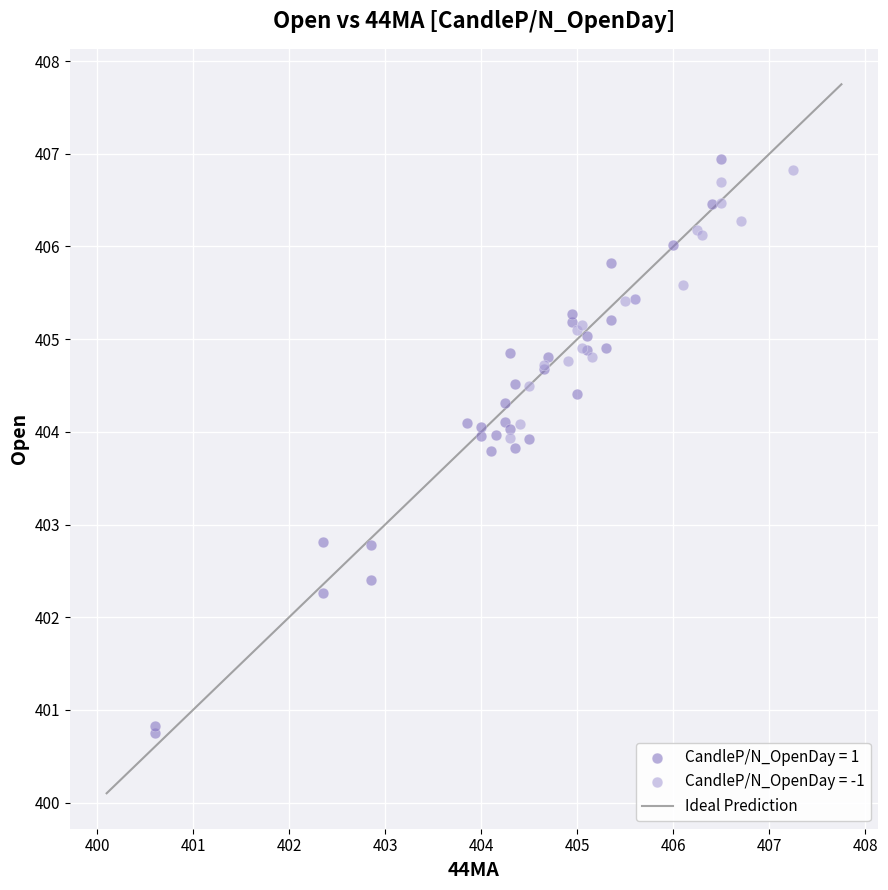

Which series reaches the minimum Y coordinate?

CandleP/N_OpenDay = 1